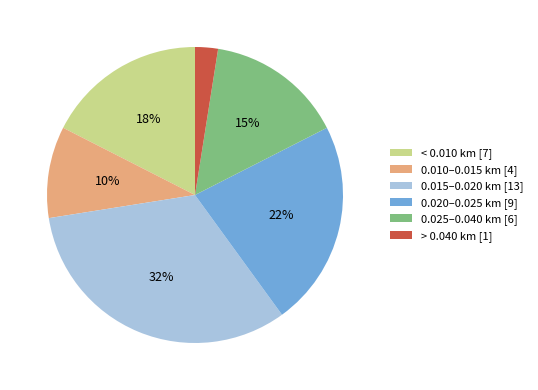

How many segments does this pie chart have?

6